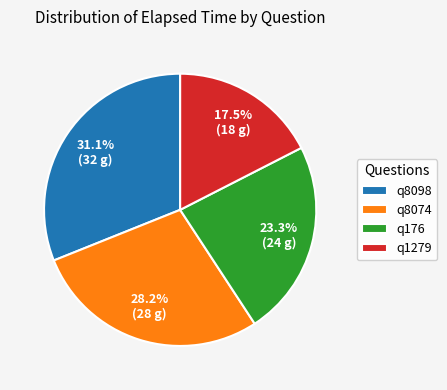

Count the number of slices in the pie.

4